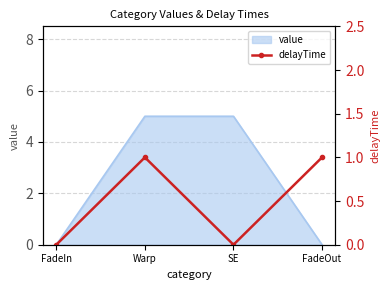

How many points are lower than both their immediate neighbors (excluding endpoints)?

1